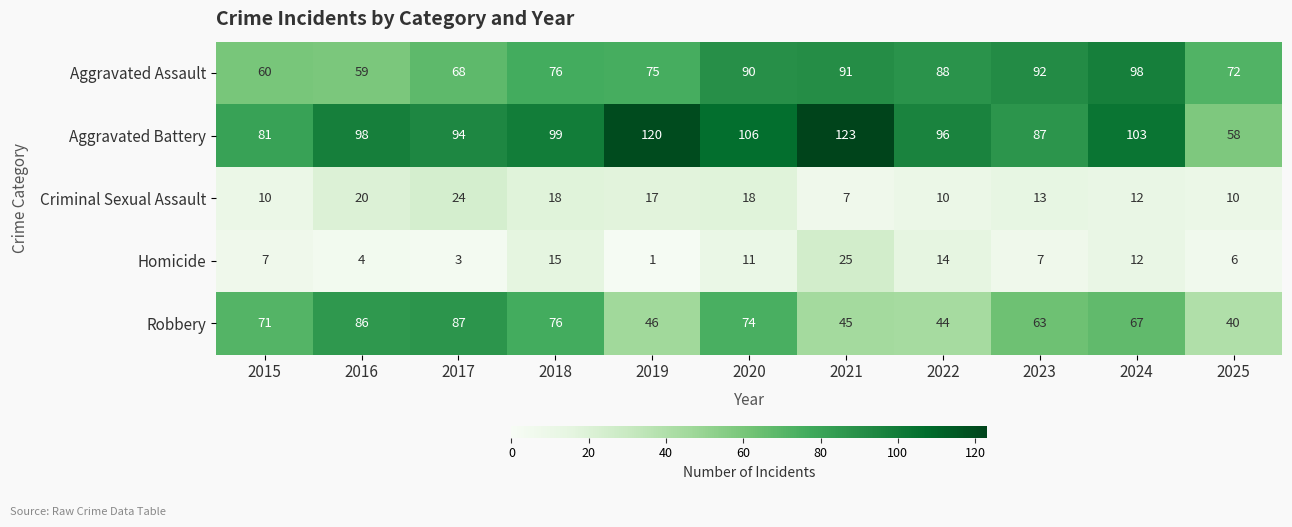

What is the total value across all series at 2025?

186